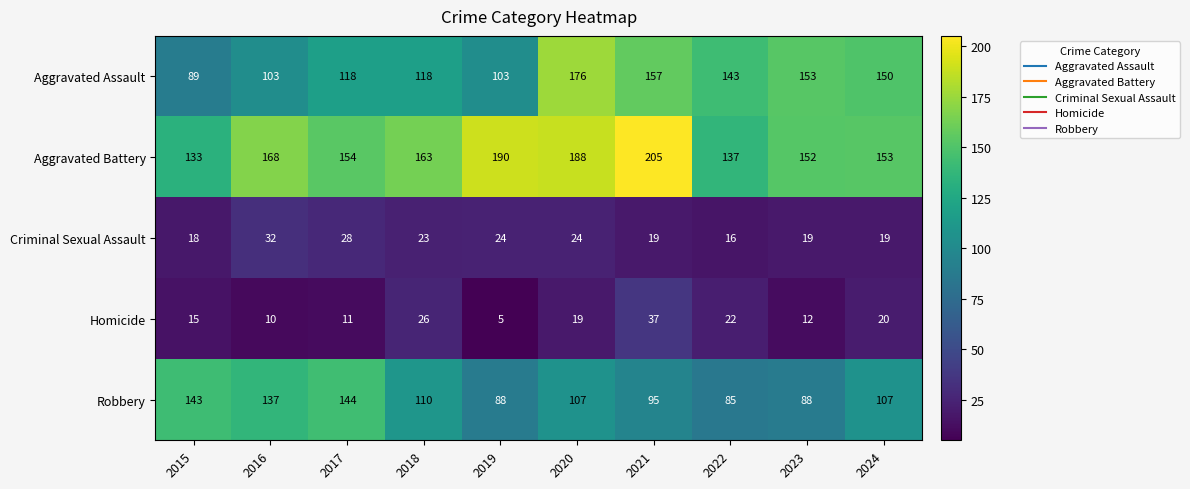

Which series has the largest total across all categories?

Aggravated Battery